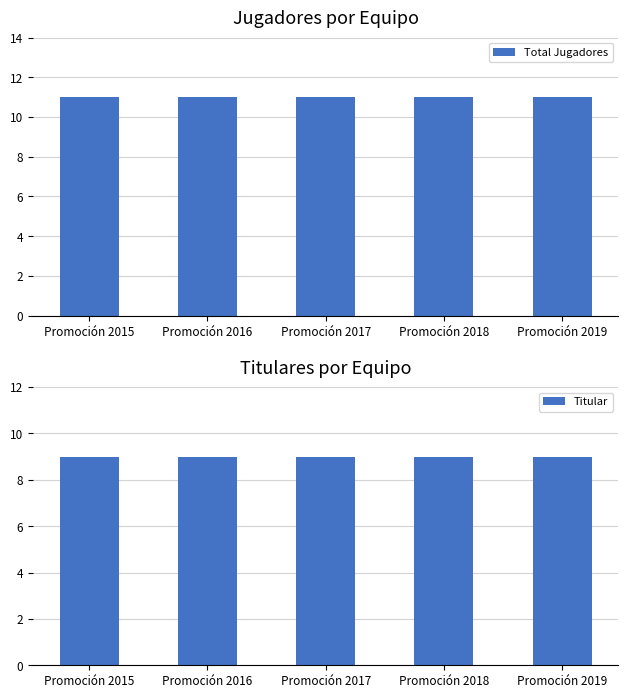

How many bars are there in each group?

2